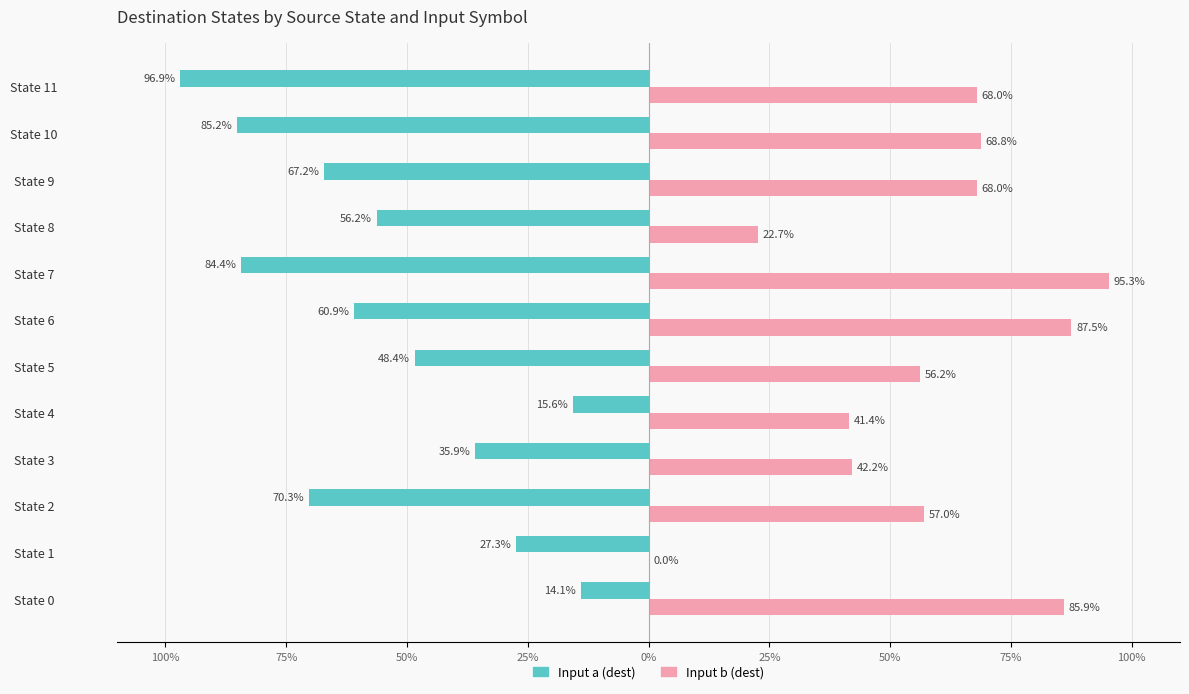

What are all the series names shown in the legend?

Input a (dest), Input b (dest)